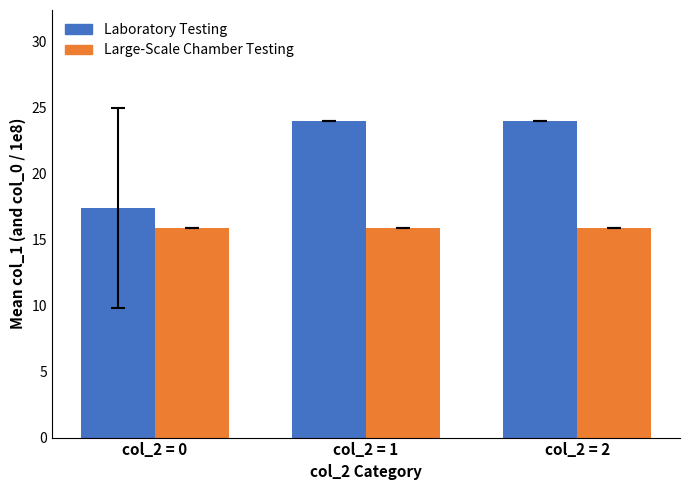

Does the chart contain any negative values?

No